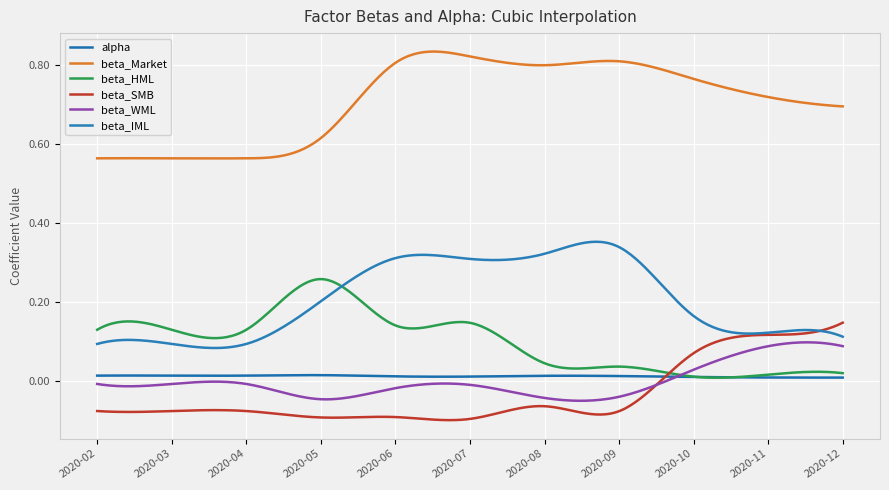

Does the chart have visible grid lines?

Yes